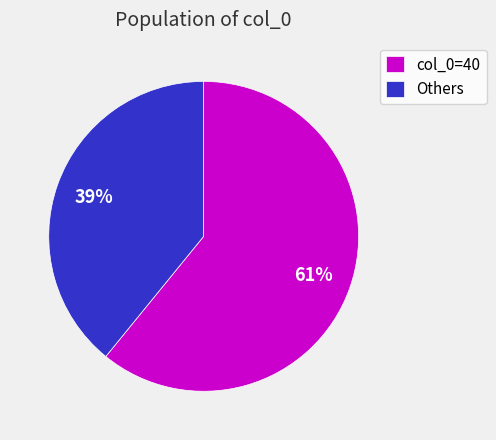

The Others slice represents 30% of the pie. True or false?

False